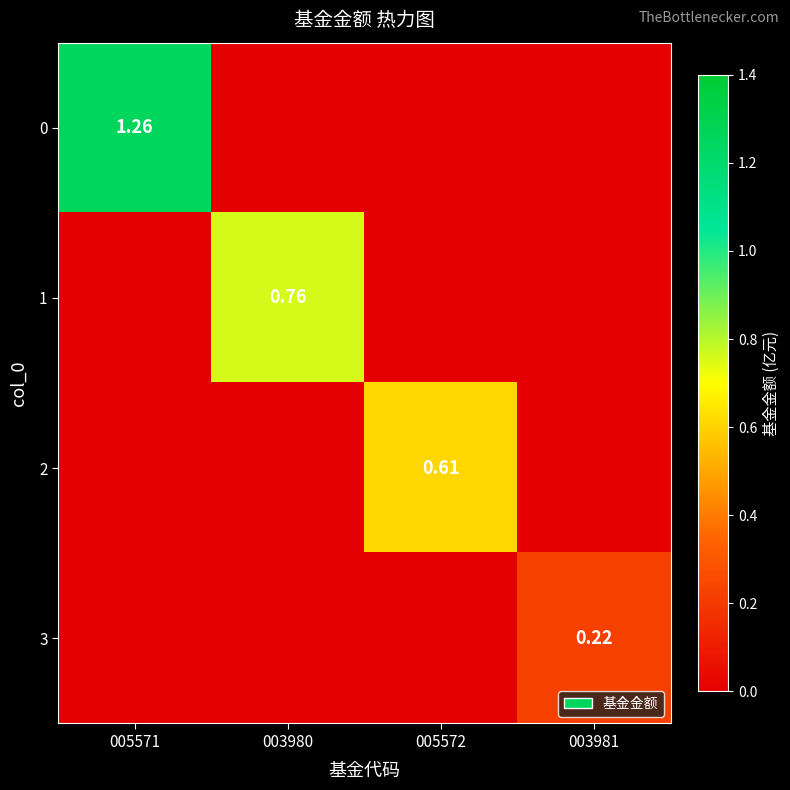

List the labels in order of 1 value, largest first.

003980, 005571, 005572, 003981